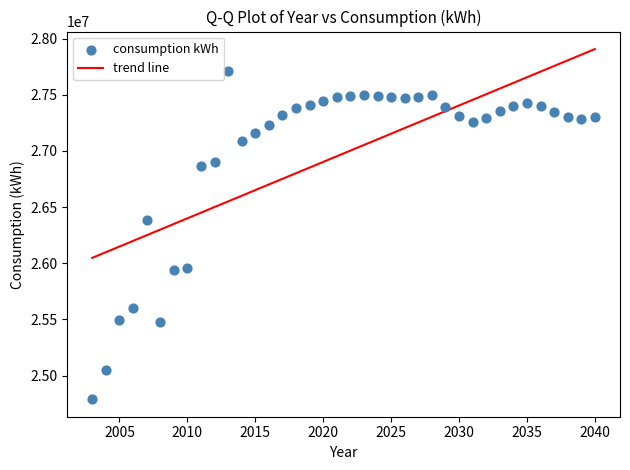

What is the range of Y values (max minus min)?

2920461